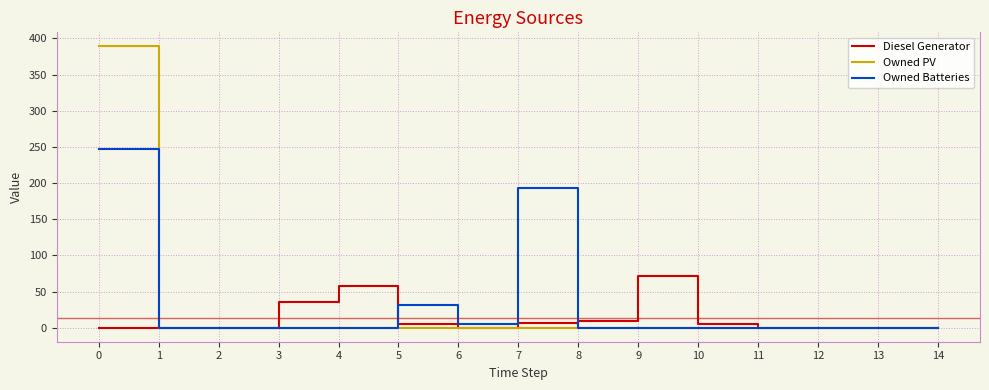

Which series has the widest spread of values?

Owned PV